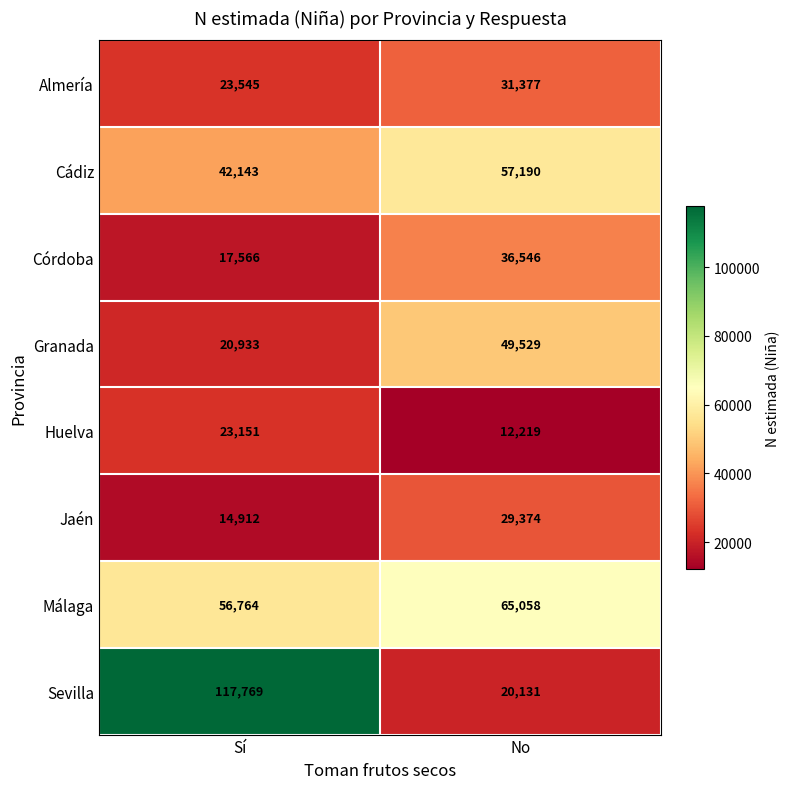

Reading left to right, what are all the values shown in this chart?

Almería: 23545	31377
Cádiz: 42143	57190
Córdoba: 17566	36546
Granada: 20933	49529
Huelva: 23151	12219
Jaén: 14912	29374
Málaga: 56764	65058
Sevilla: 117769	20131